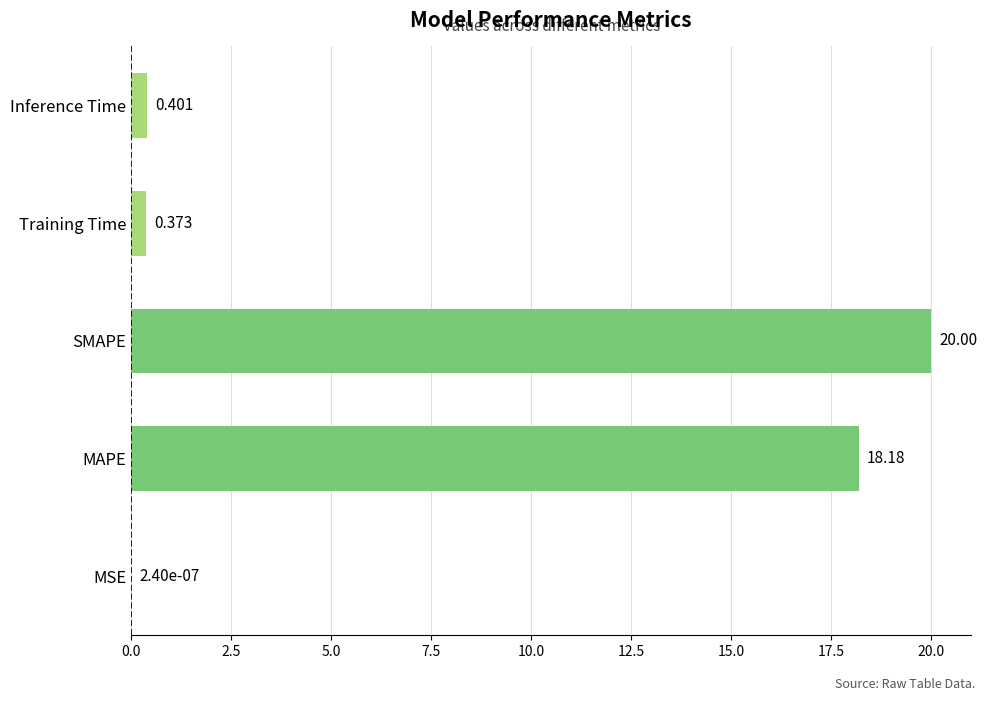

At which category does the chart reach its peak across all series?

SMAPE